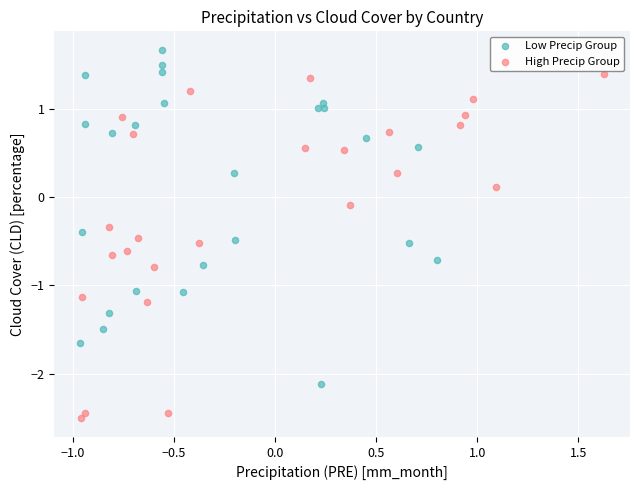

Which series has the largest Y range (max minus min)?

High Precip Group